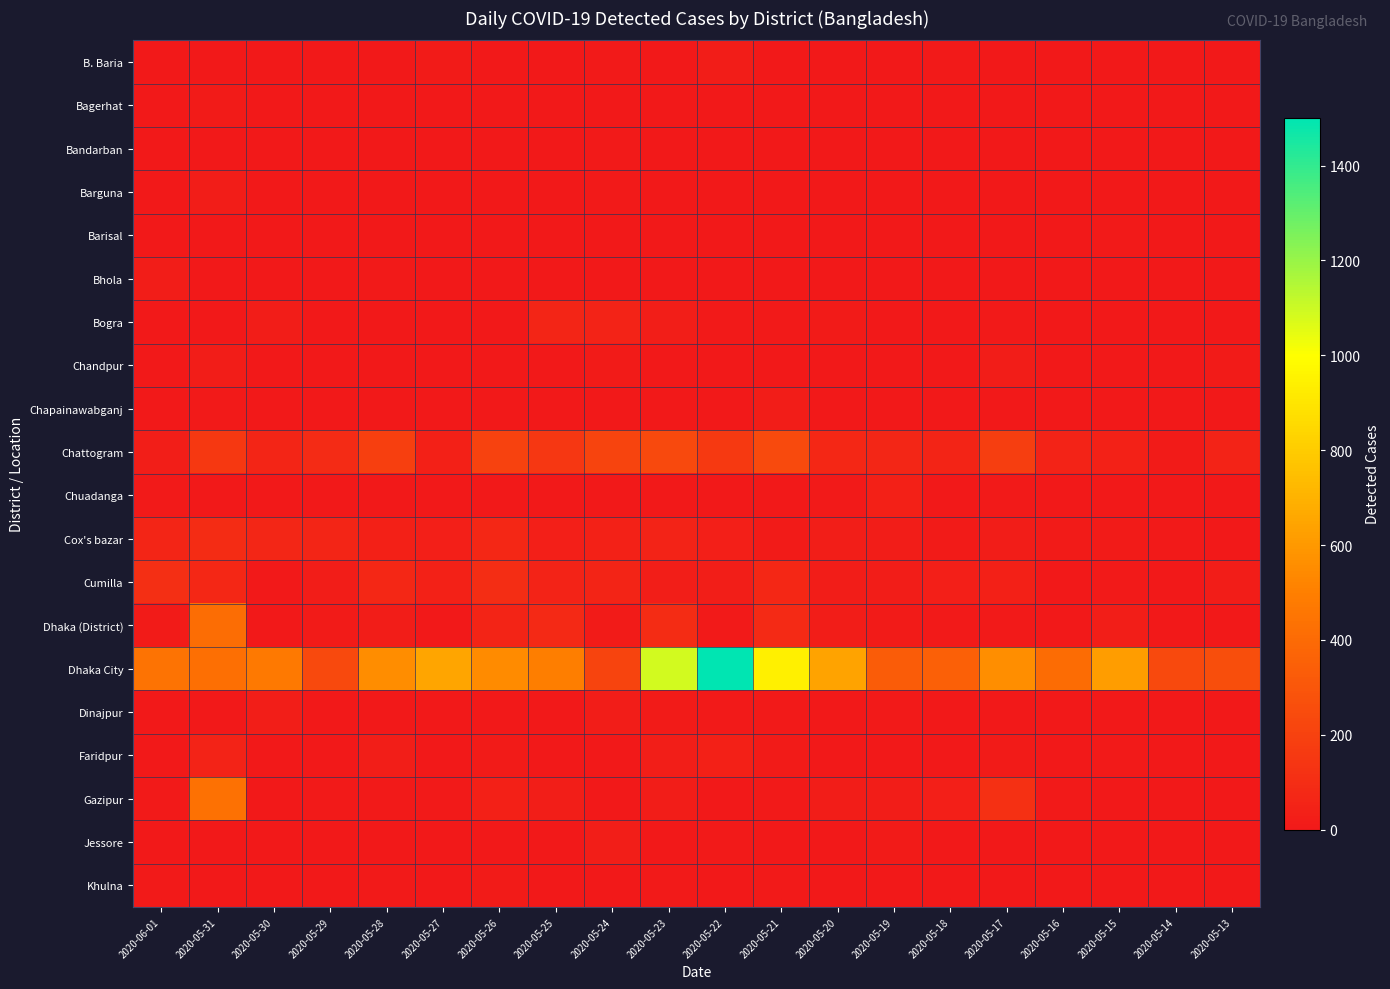

Reading left to right, extract all data points from this chart.

B. Baria: 2020-06-01=0	2020-05-31=0	2020-05-30=0	2020-05-29=0	2020-05-28=1	2020-05-27=14	2020-05-26=1	2020-05-25=0	2020-05-24=10	2020-05-23=3	2020-05-22=20	2020-05-21=0	2020-05-20=0	2020-05-19=0	2020-05-18=7	2020-05-17=0	2020-05-16=1	2020-05-15=1	2020-05-14=0	2020-05-13=1
Bagerhat: 2020-06-01=2	2020-05-31=17	2020-05-30=0	2020-05-29=0	2020-05-28=1	2020-05-27=0	2020-05-26=4	2020-05-25=0	2020-05-24=0	2020-05-23=0	2020-05-22=2	2020-05-21=0	2020-05-20=3	2020-05-19=0	2020-05-18=2	2020-05-17=0	2020-05-16=0	2020-05-15=1	2020-05-14=0	2020-05-13=0
Bandarban: 2020-06-01=3	2020-05-31=5	2020-05-30=2	2020-05-29=3	2020-05-28=4	2020-05-27=0	2020-05-26=2	2020-05-25=0	2020-05-24=11	2020-05-23=1	2020-05-22=1	2020-05-21=1	2020-05-20=1	2020-05-19=0	2020-05-18=1	2020-05-17=0	2020-05-16=0	2020-05-15=0	2020-05-14=0	2020-05-13=1
Barguna: 2020-06-01=0	2020-05-31=23	2020-05-30=0	2020-05-29=0	2020-05-28=0	2020-05-27=0	2020-05-26=0	2020-05-25=0	2020-05-24=6	2020-05-23=1	2020-05-22=0	2020-05-21=0	2020-05-20=0	2020-05-19=0	2020-05-18=0	2020-05-17=0	2020-05-16=2	2020-05-15=1	2020-05-14=0	2020-05-13=1
Barisal: 2020-06-01=0	2020-05-31=0	2020-05-30=0	2020-05-29=2	2020-05-28=0	2020-05-27=0	2020-05-26=0	2020-05-25=4	2020-05-24=0	2020-05-23=3	2020-05-22=1	2020-05-21=0	2020-05-20=0	2020-05-19=0	2020-05-18=1	2020-05-17=3	2020-05-16=1	2020-05-15=6	2020-05-14=0	2020-05-13=1
Bhola: 2020-06-01=23	2020-05-31=0	2020-05-30=0	2020-05-29=0	2020-05-28=9	2020-05-27=0	2020-05-26=0	2020-05-25=0	2020-05-24=1	2020-05-23=0	2020-05-22=0	2020-05-21=1	2020-05-20=0	2020-05-19=0	2020-05-18=1	2020-05-17=0	2020-05-16=3	2020-05-15=0	2020-05-14=0	2020-05-13=0
Bogra: 2020-06-01=0	2020-05-31=0	2020-05-30=22	2020-05-29=0	2020-05-28=0	2020-05-27=0	2020-05-26=0	2020-05-25=59	2020-05-24=47	2020-05-23=27	2020-05-22=7	2020-05-21=11	2020-05-20=16	2020-05-19=0	2020-05-18=0	2020-05-17=11	2020-05-16=0	2020-05-15=0	2020-05-14=0	2020-05-13=0
Chandpur: 2020-06-01=4	2020-05-31=18	2020-05-30=0	2020-05-29=0	2020-05-28=2	2020-05-27=0	2020-05-26=4	2020-05-25=0	2020-05-24=13	2020-05-23=4	2020-05-22=0	2020-05-21=5	2020-05-20=2	2020-05-19=2	2020-05-18=3	2020-05-17=18	2020-05-16=0	2020-05-15=1	2020-05-14=0	2020-05-13=12
Chapainawabganj: 2020-06-01=0	2020-05-31=8	2020-05-30=0	2020-05-29=2	2020-05-28=3	2020-05-27=3	2020-05-26=0	2020-05-25=0	2020-05-24=2	2020-05-23=3	2020-05-22=5	2020-05-21=21	2020-05-20=0	2020-05-19=0	2020-05-18=0	2020-05-17=0	2020-05-16=1	2020-05-15=0	2020-05-14=0	2020-05-13=2
Chattogram: 2020-06-01=24	2020-05-31=153	2020-05-30=62	2020-05-29=88	2020-05-28=190	2020-05-27=38	2020-05-26=203	2020-05-25=151	2020-05-24=216	2020-05-23=240	2020-05-22=160	2020-05-21=245	2020-05-20=76	2020-05-19=66	2020-05-18=56	2020-05-17=183	2020-05-16=48	2020-05-15=46	2020-05-14=13	2020-05-13=48
Chuadanga: 2020-06-01=6	2020-05-31=0	2020-05-30=4	2020-05-29=1	2020-05-28=0	2020-05-27=0	2020-05-26=2	2020-05-25=0	2020-05-24=0	2020-05-23=0	2020-05-22=0	2020-05-21=2	2020-05-20=8	2020-05-19=38	2020-05-18=0	2020-05-17=11	2020-05-16=5	2020-05-15=2	2020-05-14=0	2020-05-13=0
Cox's bazar: 2020-06-01=64	2020-05-31=98	2020-05-30=68	2020-05-29=60	2020-05-28=38	2020-05-27=35	2020-05-26=73	2020-05-25=33	2020-05-24=46	2020-05-23=51	2020-05-22=33	2020-05-21=14	2020-05-20=24	2020-05-19=22	2020-05-18=12	2020-05-17=20	2020-05-16=12	2020-05-15=12	2020-05-14=6	2020-05-13=5
Cumilla: 2020-06-01=111	2020-05-31=75	2020-05-30=0	2020-05-29=18	2020-05-28=73	2020-05-27=43	2020-05-26=104	2020-05-25=51	2020-05-24=57	2020-05-23=25	2020-05-22=29	2020-05-21=73	2020-05-20=20	2020-05-19=19	2020-05-18=34	2020-05-17=39	2020-05-16=4	2020-05-15=11	2020-05-14=2	2020-05-13=19
Dhaka (District): 2020-06-01=13	2020-05-31=414	2020-05-30=0	2020-05-29=12	2020-05-28=21	2020-05-27=3	2020-05-26=56	2020-05-25=78	2020-05-24=17	2020-05-23=94	2020-05-22=7	2020-05-21=84	2020-05-20=23	2020-05-19=15	2020-05-18=6	2020-05-17=8	2020-05-16=4	2020-05-15=25	2020-05-14=3	2020-05-13=3
Dhaka City: 2020-06-01=445	2020-05-31=428	2020-05-30=470	2020-05-29=237	2020-05-28=556	2020-05-27=649	2020-05-26=546	2020-05-25=497	2020-05-24=212	2020-05-23=1088	2020-05-22=1501	2020-05-21=939	2020-05-20=642	2020-05-19=330	2020-05-18=349	2020-05-17=560	2020-05-16=409	2020-05-15=616	2020-05-14=236	2020-05-13=261
Dinajpur: 2020-06-01=0	2020-05-31=0	2020-05-30=26	2020-05-29=1	2020-05-28=1	2020-05-27=0	2020-05-26=3	2020-05-25=1	2020-05-24=22	2020-05-23=16	2020-05-22=6	2020-05-21=11	2020-05-20=3	2020-05-19=6	2020-05-18=1	2020-05-17=3	2020-05-16=1	2020-05-15=0	2020-05-14=4	2020-05-13=2
Faridpur: 2020-06-01=0	2020-05-31=51	2020-05-30=0	2020-05-29=0	2020-05-28=25	2020-05-27=0	2020-05-26=12	2020-05-25=1	2020-05-24=1	2020-05-23=27	2020-05-22=37	2020-05-21=13	2020-05-20=1	2020-05-19=4	2020-05-18=4	2020-05-17=15	2020-05-16=1	2020-05-15=7	2020-05-14=3	2020-05-13=0
Gazipur: 2020-06-01=7	2020-05-31=430	2020-05-30=0	2020-05-29=6	2020-05-28=11	2020-05-27=9	2020-05-26=38	2020-05-25=27	2020-05-24=0	2020-05-23=22	2020-05-22=4	2020-05-21=8	2020-05-20=18	2020-05-19=19	2020-05-18=30	2020-05-17=113	2020-05-16=9	2020-05-15=5	2020-05-14=1	2020-05-13=2
Jessore: 2020-06-01=4	2020-05-31=4	2020-05-30=0	2020-05-29=0	2020-05-28=0	2020-05-27=2	2020-05-26=2	2020-05-25=0	2020-05-24=24	2020-05-23=0	2020-05-22=7	2020-05-21=1	2020-05-20=2	2020-05-19=17	2020-05-18=0	2020-05-17=5	2020-05-16=5	2020-05-15=0	2020-05-14=0	2020-05-13=0
Khulna: 2020-06-01=6	2020-05-31=3	2020-05-30=0	2020-05-29=0	2020-05-28=6	2020-05-27=3	2020-05-26=13	2020-05-25=4	2020-05-24=2	2020-05-23=8	2020-05-22=4	2020-05-21=6	2020-05-20=4	2020-05-19=0	2020-05-18=0	2020-05-17=1	2020-05-16=0	2020-05-15=2	2020-05-14=0	2020-05-13=0